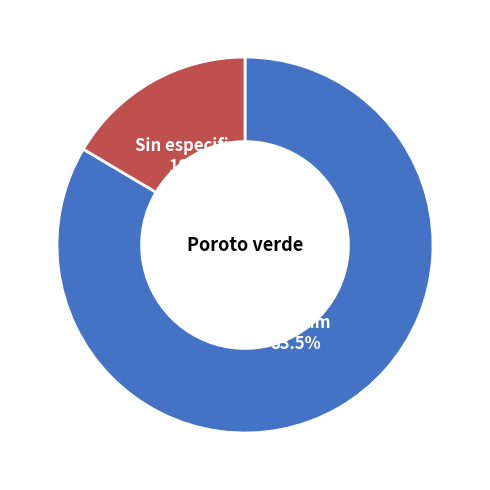

Rank the categories by value from lowest to highest.

Sin especificar, Magnum